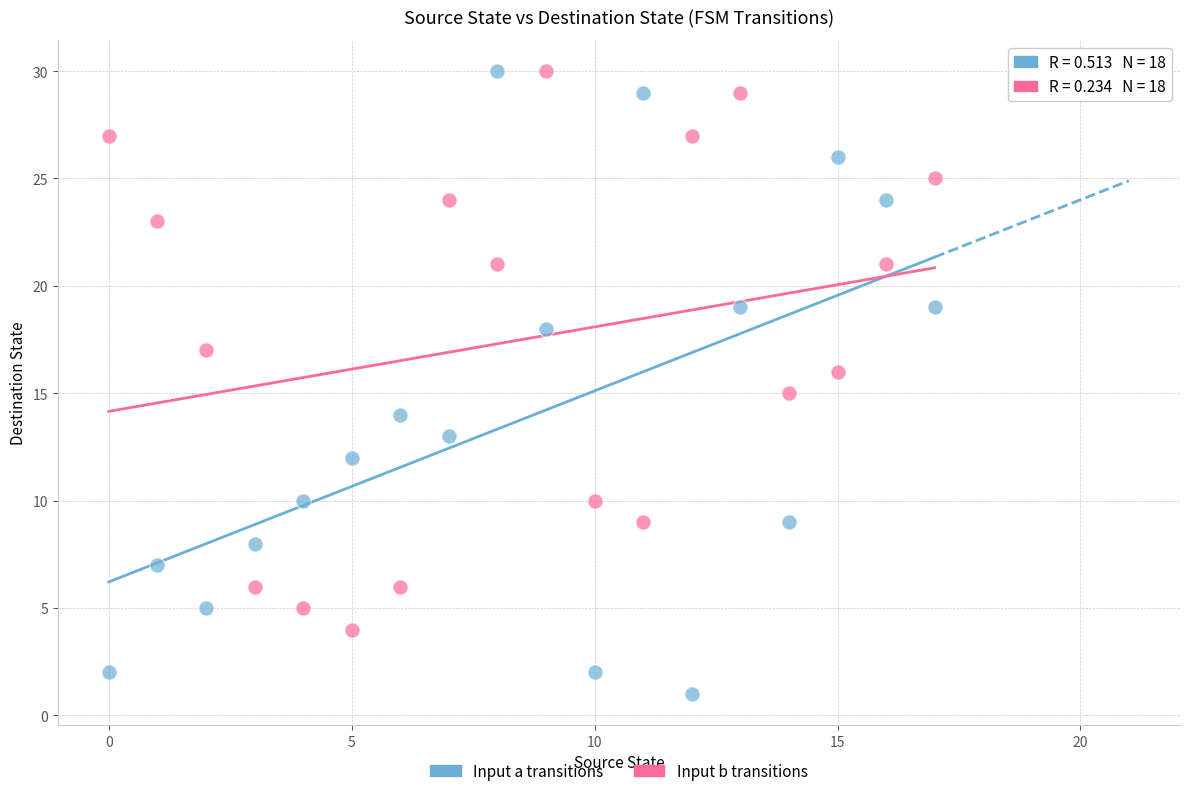

Across all data points, what is the range of Y values (max minus min)?

29